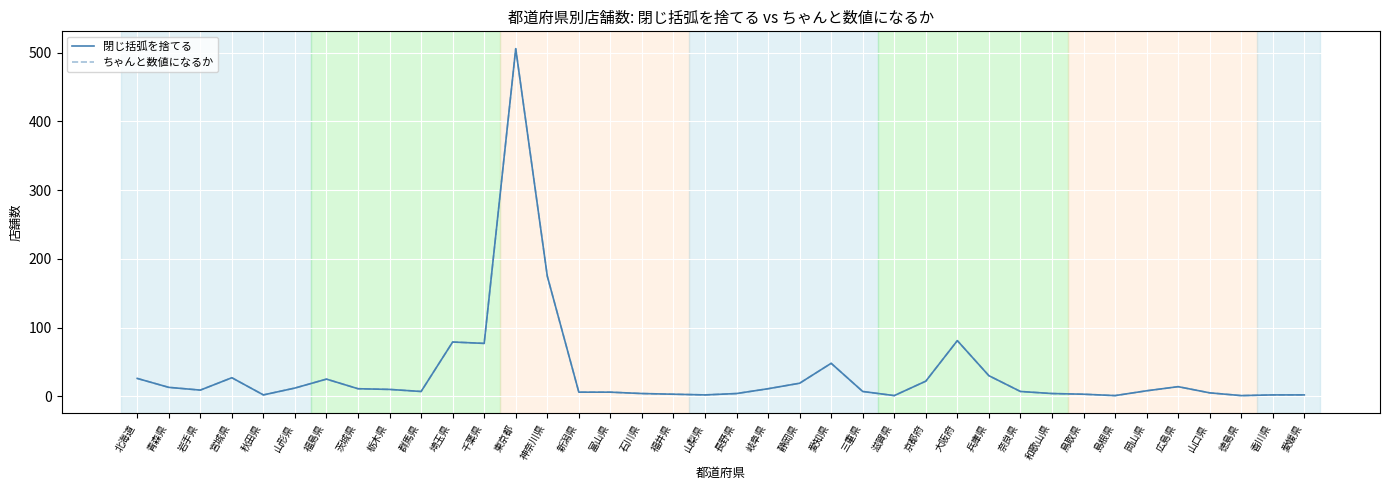

Does the chart display data point markers on the line(s)?

No